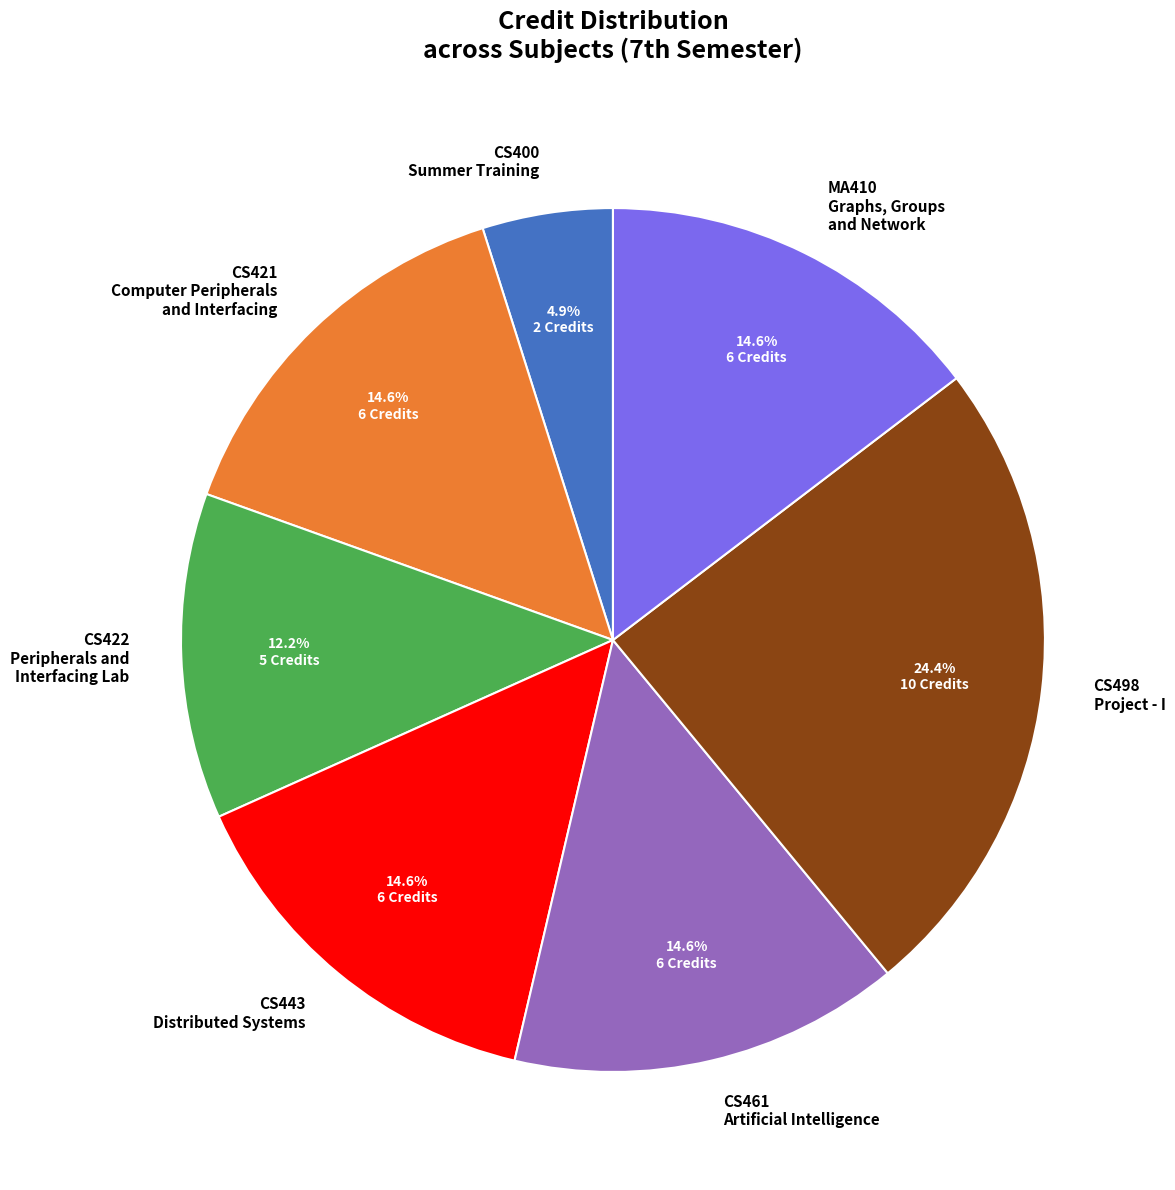

Is the sum of CS400 Summer Training and CS443 Distributed Systems greater than half?

No